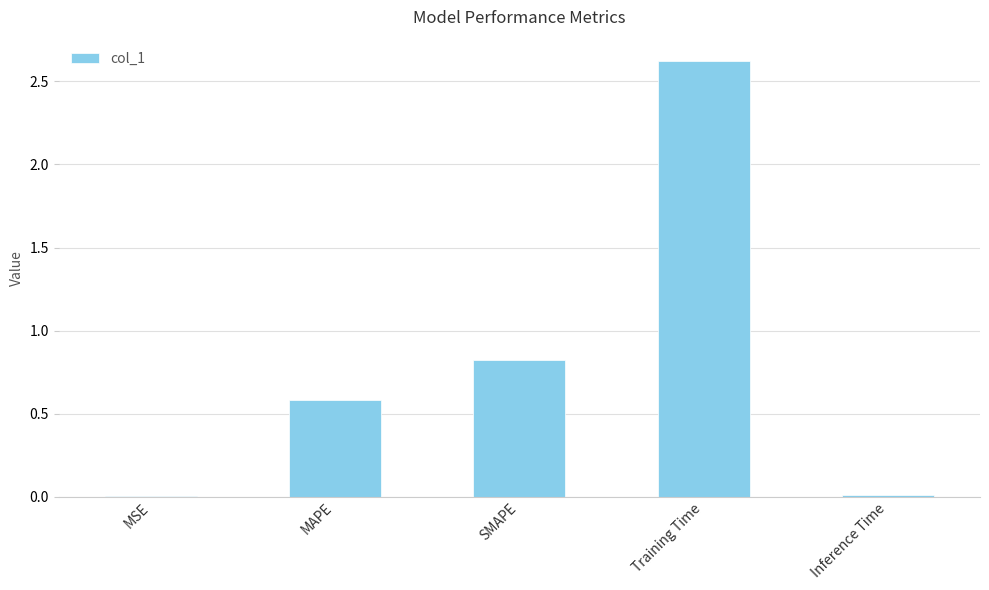

Which label corresponds to the largest value in the chart?

Training Time